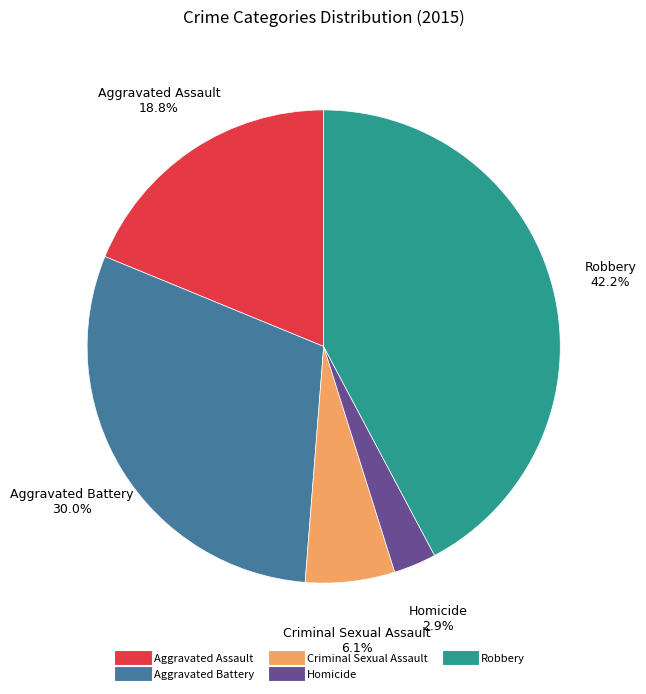

Which slice is the smallest?

Homicide